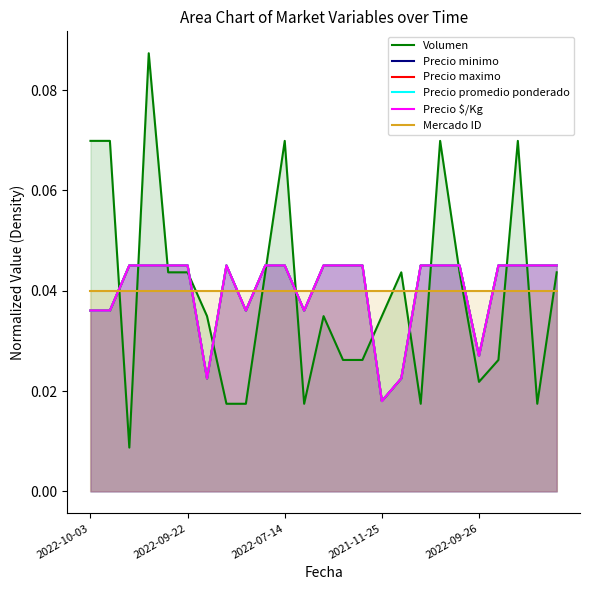

Reading right to left, transcribe all the data shown in this chart.

Volumen: 0.0	0.0	0.1	0.0	0.0	0.0	0.1	0.0	0.0	0.0	0.0	0.0	0.0	0.0	0.1	0.0	0.0	0.0	0.0	0.0	0.0	0.1	0.0	0.1	0.1
Precio minimo: 0.0	0.0	0.0	0.0	0.0	0.0	0.0	0.0	0.0	0.0	0.0	0.0	0.0	0.0	0.0	0.0	0.0	0.0	0.0	0.0	0.0	0.0	0.0	0.0	0.0
Precio maximo: 0.0	0.0	0.0	0.0	0.0	0.0	0.0	0.0	0.0	0.0	0.0	0.0	0.0	0.0	0.0	0.0	0.0	0.0	0.0	0.0	0.0	0.0	0.0	0.0	0.0
Precio promedio ponderado: 0.0	0.0	0.0	0.0	0.0	0.0	0.0	0.0	0.0	0.0	0.0	0.0	0.0	0.0	0.0	0.0	0.0	0.0	0.0	0.0	0.0	0.0	0.0	0.0	0.0
Precio $/Kg: 0.0	0.0	0.0	0.0	0.0	0.0	0.0	0.0	0.0	0.0	0.0	0.0	0.0	0.0	0.0	0.0	0.0	0.0	0.0	0.0	0.0	0.0	0.0	0.0	0.0
Mercado ID: 0.0	0.0	0.0	0.0	0.0	0.0	0.0	0.0	0.0	0.0	0.0	0.0	0.0	0.0	0.0	0.0	0.0	0.0	0.0	0.0	0.0	0.0	0.0	0.0	0.0